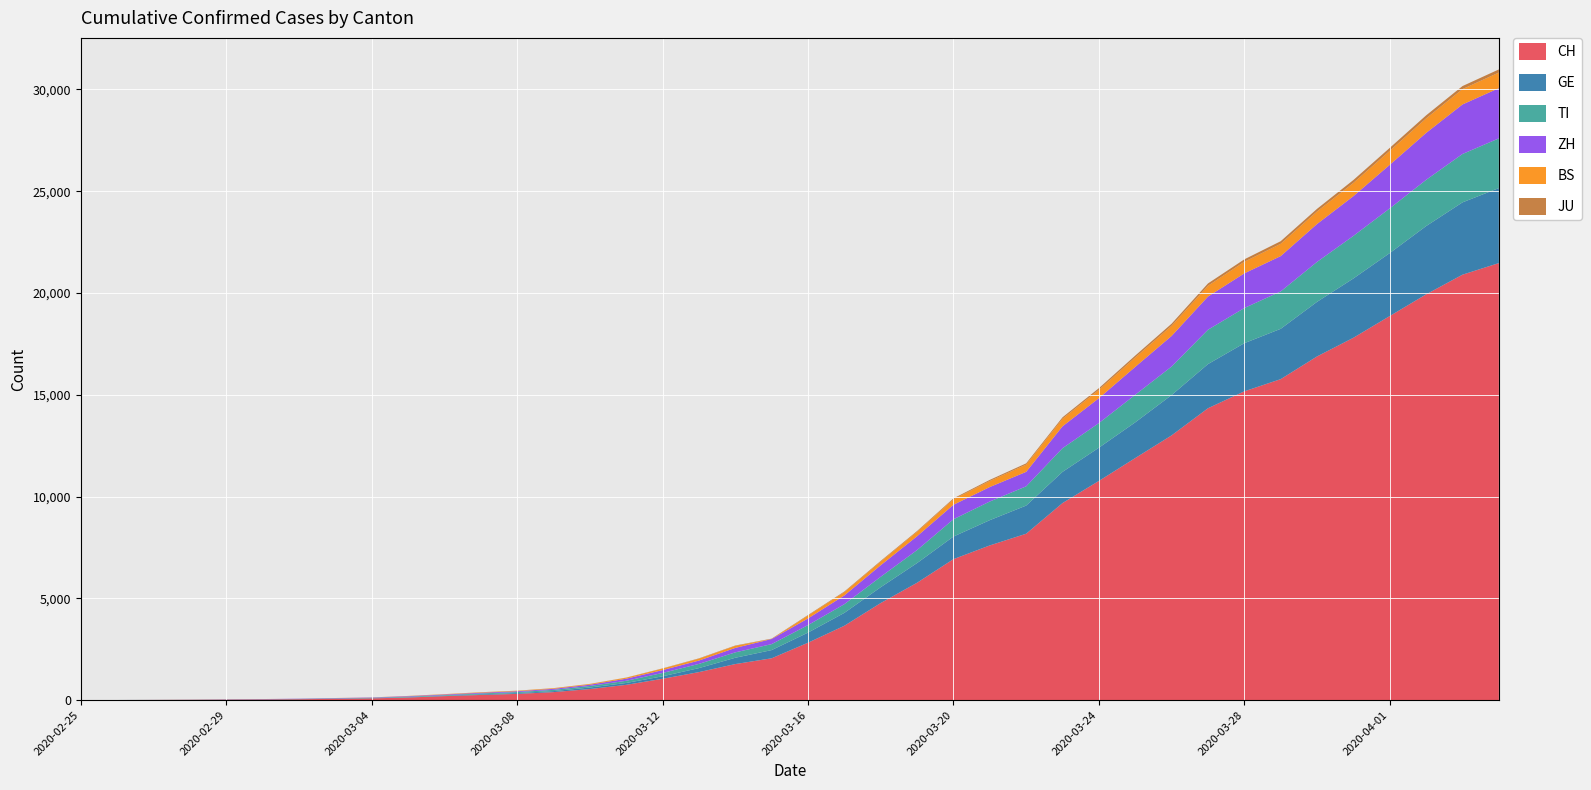

Reading left to right, extract all data points from this chart.

CH: 2020-02-25=0	2020-02-26=2	2020-02-27=6	2020-02-28=13	2020-02-29=22	2020-03-01=30	2020-03-02=42	2020-03-03=61	2020-03-04=84	2020-03-05=126	2020-03-06=194	2020-03-07=252	2020-03-08=304	2020-03-09=391	2020-03-10=542	2020-03-11=749	2020-03-12=1046	2020-03-13=1374	2020-03-14=1769	2020-03-15=2053	2020-03-16=2818	2020-03-17=3652	2020-03-18=4768	2020-03-19=5765	2020-03-20=6924	2020-03-21=7599	2020-03-22=8173	2020-03-23=9680	2020-03-24=10767	2020-03-25=11891	2020-03-26=13005	2020-03-27=14338	2020-03-28=15170	2020-03-29=15768	2020-03-30=16884	2020-03-31=17801	2020-04-01=18868	2020-04-02=19934	2020-04-03=20900	2020-04-04=21470
GE: 2020-02-25=0	2020-02-26=1	2020-02-27=1	2020-02-28=4	2020-02-29=7	2020-03-01=10	2020-03-02=11	2020-03-03=14	2020-03-04=14	2020-03-05=17	2020-03-06=21	2020-03-07=32	2020-03-08=40	2020-03-09=50	2020-03-10=75	2020-03-11=91	2020-03-12=123	2020-03-13=197	2020-03-14=310	2020-03-15=403	2020-03-16=497	2020-03-17=633	2020-03-18=778	2020-03-19=967	2020-03-20=1110	2020-03-21=1241	2020-03-22=1383	2020-03-23=1532	2020-03-24=1632	2020-03-25=1755	2020-03-26=1981	2020-03-27=2169	2020-03-28=2365	2020-03-29=2472	2020-03-30=2682	2020-03-31=2914	2020-04-01=3094	2020-04-02=3354	2020-04-03=3553	2020-04-04=3685
TI: 2020-02-25=0	2020-02-26=1	2020-02-27=1	2020-02-28=1	2020-02-29=2	2020-03-01=2	2020-03-02=4	2020-03-03=8	2020-03-04=13	2020-03-05=25	2020-03-06=28	2020-03-07=41	2020-03-08=49	2020-03-09=61	2020-03-10=75	2020-03-11=108	2020-03-12=163	2020-03-13=206	2020-03-14=265	2020-03-15=293	2020-03-16=368	2020-03-17=426	2020-03-18=511	2020-03-19=638	2020-03-20=849	2020-03-21=916	2020-03-22=945	2020-03-23=1162	2020-03-24=1209	2020-03-25=1354	2020-03-26=1401	2020-03-27=1688	2020-03-28=1727	2020-03-29=1837	2020-03-30=1962	2020-03-31=2091	2020-04-01=2195	2020-04-02=2271	2020-04-03=2377	2020-04-04=2442
ZH: 2020-02-25=0	2020-02-26=0	2020-02-27=2	2020-02-28=2	2020-02-29=6	2020-03-01=7	2020-03-02=11	2020-03-03=14	2020-03-04=16	2020-03-05=24	2020-03-06=30	2020-03-07=35	2020-03-08=41	2020-03-09=50	2020-03-10=63	2020-03-11=102	2020-03-12=141	2020-03-13=164	2020-03-14=219	2020-03-15=251	2020-03-16=327	2020-03-17=430	2020-03-18=569	2020-03-19=680	2020-03-20=712	2020-03-21=712	2020-03-22=712	2020-03-23=1076	2020-03-24=1224	2020-03-25=1371	2020-03-26=1503	2020-03-27=1630	2020-03-28=1704	2020-03-29=1736	2020-03-30=1862	2020-03-31=1953	2020-04-01=2142	2020-04-02=2306	2020-04-03=2434	2020-04-04=2467
BS: 2020-02-25=0	2020-02-26=0	2020-02-27=1	2020-02-28=1	2020-02-29=1	2020-03-01=1	2020-03-02=1	2020-03-03=3	2020-03-04=3	2020-03-05=8	2020-03-06=15	2020-03-07=21	2020-03-08=24	2020-03-09=28	2020-03-10=33	2020-03-11=49	2020-03-12=73	2020-03-13=92	2020-03-14=100	2020-03-15=0	2020-03-16=143	2020-03-17=164	2020-03-18=181	2020-03-19=220	2020-03-20=270	2020-03-21=297	2020-03-22=356	2020-03-23=374	2020-03-24=410	2020-03-25=462	2020-03-26=501	2020-03-27=530	2020-03-28=569	2020-03-29=605	2020-03-30=617	2020-03-31=653	2020-04-01=687	2020-04-02=714	2020-04-03=754	2020-04-04=767
JU: 2020-02-25=0	2020-02-26=0	2020-02-27=1	2020-02-28=1	2020-02-29=1	2020-03-01=1	2020-03-02=1	2020-03-03=2	2020-03-04=2	2020-03-05=4	2020-03-06=4	2020-03-07=5	2020-03-08=5	2020-03-09=7	2020-03-10=7	2020-03-11=7	2020-03-12=12	2020-03-13=17	2020-03-14=18	2020-03-15=19	2020-03-16=25	2020-03-17=29	2020-03-18=32	2020-03-19=36	2020-03-20=44	2020-03-21=54	2020-03-22=61	2020-03-23=69	2020-03-24=82	2020-03-25=92	2020-03-26=100	2020-03-27=114	2020-03-28=119	2020-03-29=127	2020-03-30=128	2020-03-31=140	2020-04-01=145	2020-04-02=149	2020-04-03=149	2020-04-04=154